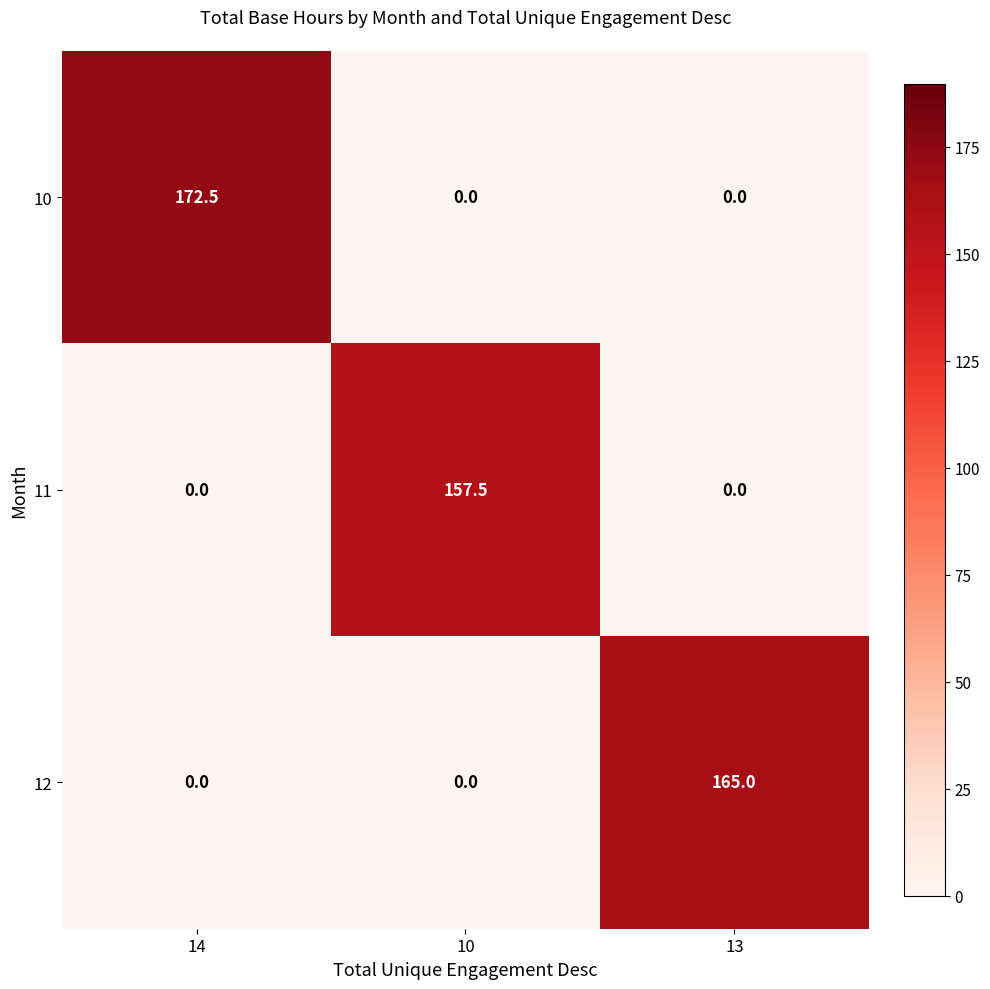

How many 12 values are between 0 and 165?

3